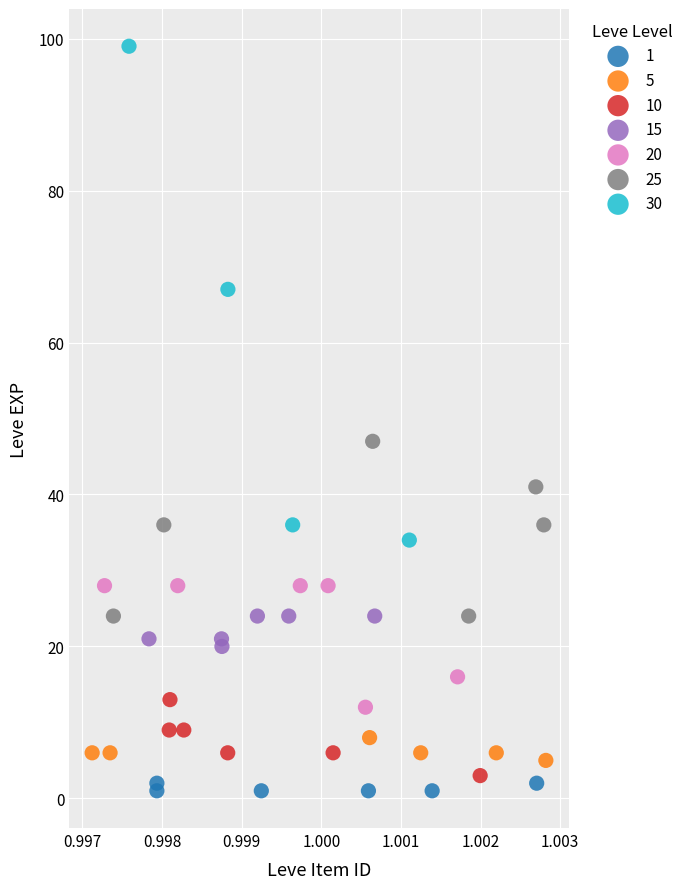

Which series has the widest spread of Y values?

30